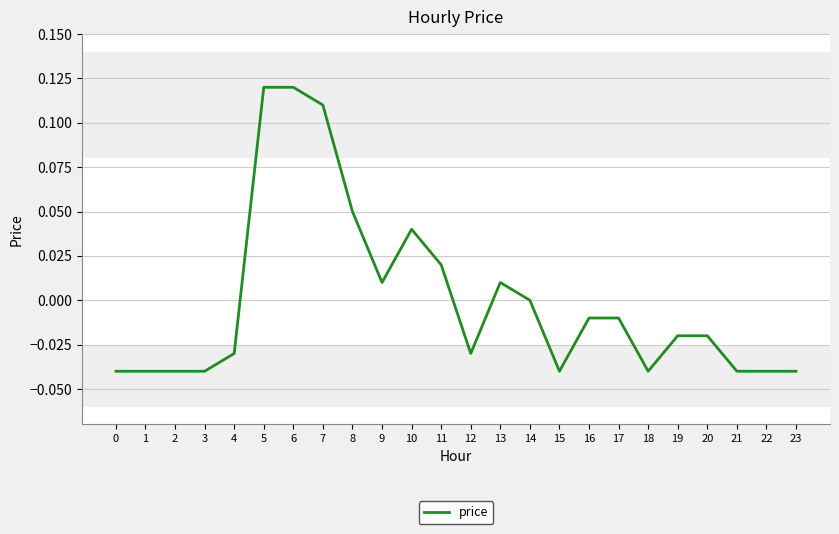

The value at 23 is -0.0. True or false?

True